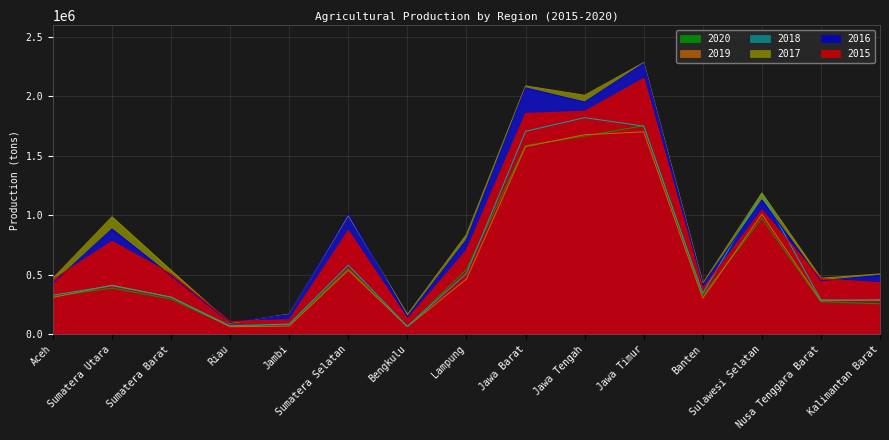

How many interior local valleys does the 2020 series have?

3